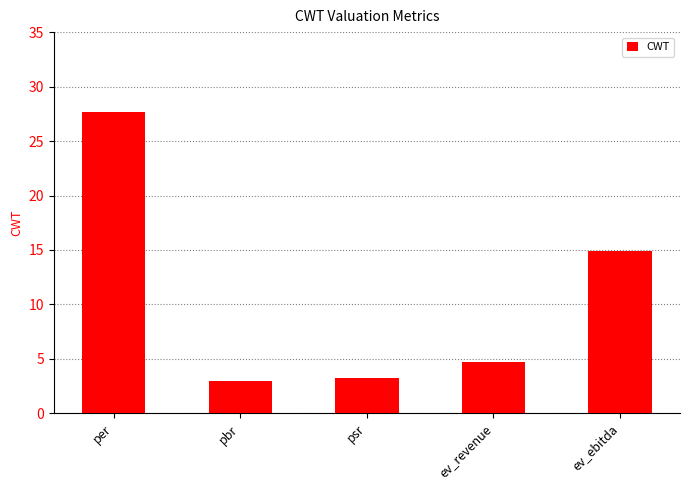

Which category has the lowest value across all series?

pbr